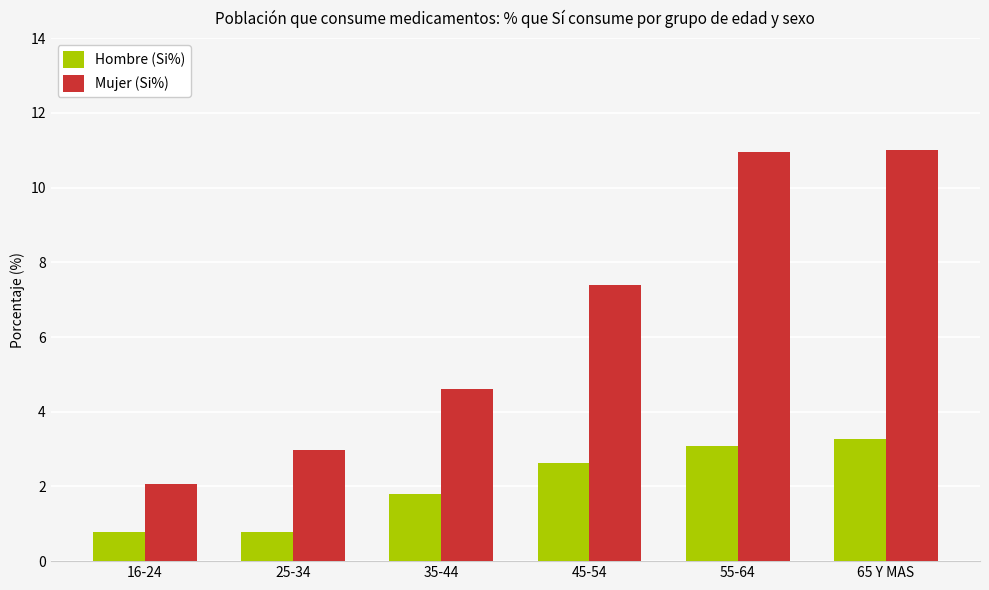

What is the sum of the Mujer (Si%) values at 55-64 and 25-34?

13.9